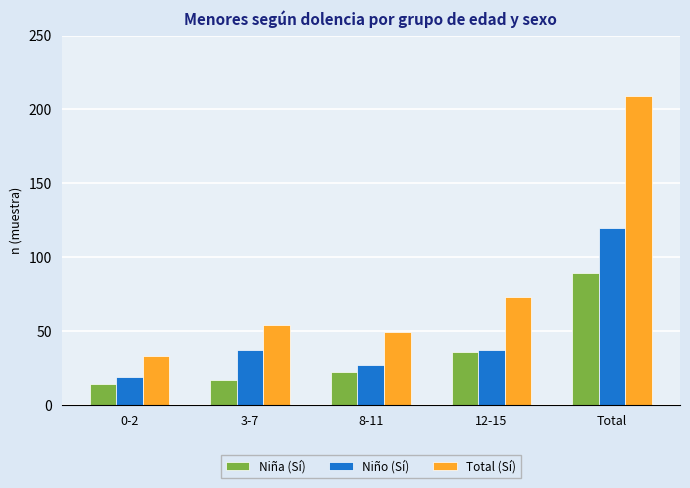

What is the label of the 4th bar from the right?

3-7